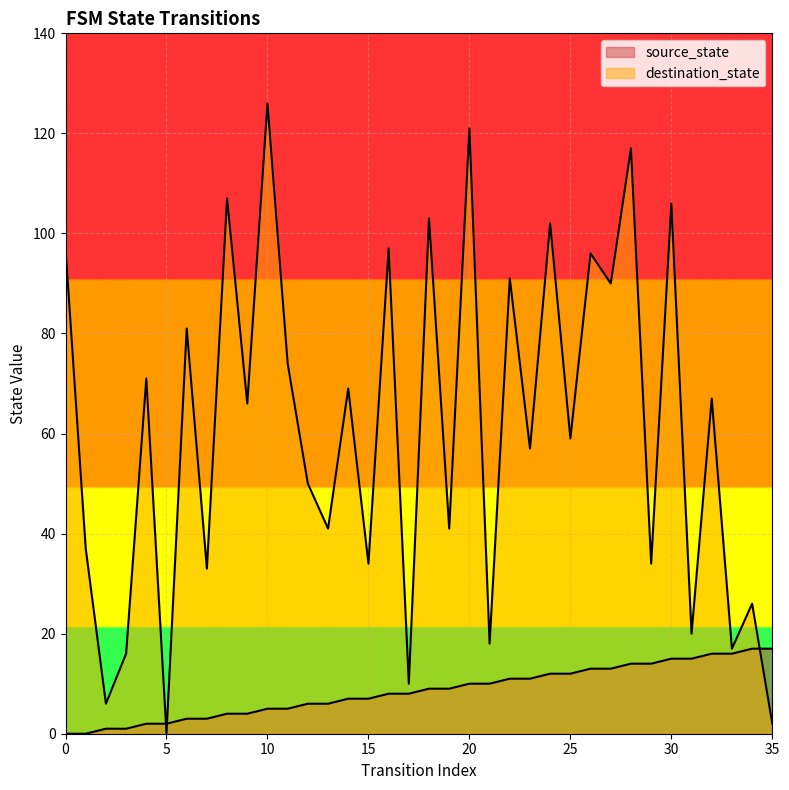

Which series has the largest total across all categories?

destination_state